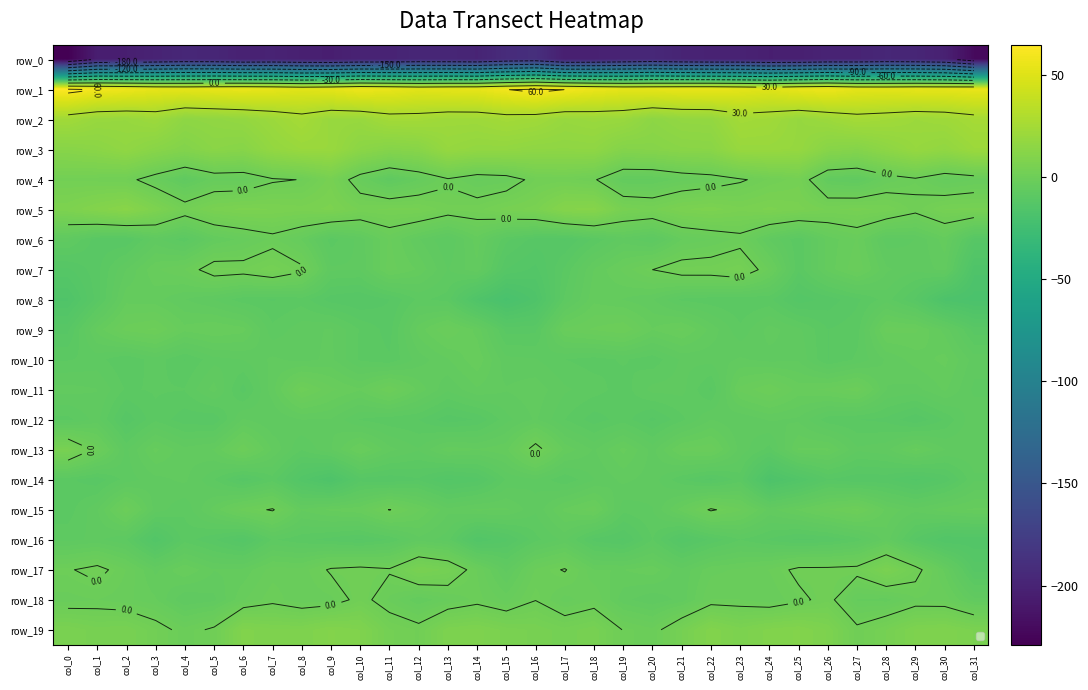

Reading left to right, extract all data points from this chart.

row_0: col_0=-228.9	col_1=-204.8	col_2=-203.8	col_3=-199.9	col_4=-196.5	col_5=-197.3	col_6=-201.2	col_7=-200.0	col_8=-202.7	col_9=-204.1	col_10=-200.2	col_11=-199.9	col_12=-197.0	col_13=-197.4	col_14=-199.2	col_15=-192.1	col_16=-189.1	col_17=-203.2	col_18=-202.0	col_19=-198.7	col_20=-195.4	col_21=-199.2	col_22=-200.6	col_23=-200.8	col_24=-203.7	col_25=-203.1	col_26=-199.4	col_27=-199.4	col_28=-196.6	col_29=-197.8	col_30=-201.6	col_31=-221.0
row_1: col_0=64.6	col_1=59.7	col_2=57.3	col_3=53.8	col_4=52.9	col_5=54.4	col_6=55.5	col_7=53.8	col_8=51.2	col_9=53.1	col_10=57.1	col_11=54.9	col_12=51.8	col_13=53.3	col_14=54.1	col_15=59.6	col_16=63.7	col_17=59.9	col_18=56.1	col_19=53.2	col_20=53.8	col_21=54.8	col_22=55.0	col_23=53.1	col_24=50.7	col_25=55.1	col_26=57.3	col_27=52.7	col_28=52.3	col_29=53.7	col_30=53.5	col_31=55.1
row_2: col_0=23.3	col_1=19.3	col_2=18.9	col_3=21.4	col_4=15.1	col_5=16.1	col_6=17.4	col_7=20.9	col_8=25.1	col_9=19.4	col_10=19.4	col_11=24.2	col_12=24.3	col_13=21.9	col_14=21.9	col_15=24.1	col_16=22.9	col_17=19.2	col_18=20.4	col_19=19.8	col_20=14.4	col_21=17.0	col_22=17.4	col_23=24.0	col_24=22.8	col_25=18.6	col_26=21.2	col_27=25.0	col_28=23.5	col_29=21.0	col_30=22.1	col_31=25.2
row_3: col_0=12.1	col_1=13.6	col_2=16.2	col_3=12.5	col_4=9.7	col_5=13.1	col_6=11.9	col_7=17.3	col_8=20.0	col_9=19.9	col_10=13.8	col_11=11.1	col_12=12.3	col_13=18.6	col_14=16.9	col_15=16.9	col_16=15.3	col_17=15.2	col_18=15.6	col_19=10.5	col_20=11.2	col_21=12.8	col_22=13.0	col_23=19.4	col_24=19.4	col_25=18.4	col_26=12.3	col_27=10.8	col_28=14.7	col_29=18.7	col_30=16.6	col_31=20.8
row_4: col_0=2.4	col_1=2.1	col_2=1.5	col_3=-2.8	col_4=-7.0	col_5=-3.6	col_6=-3.8	col_7=-0.6	col_8=0.2	col_9=4.5	col_10=-3.0	col_11=-7.3	col_12=-4.3	col_13=-0.7	col_14=-3.5	col_15=-2.7	col_16=1.6	col_17=2.0	col_18=0.5	col_19=-5.6	col_20=-5.6	col_21=-3.7	col_22=-2.6	col_23=-0.6	col_24=1.7	col_25=3.4	col_26=-5.8	col_27=-6.8	col_28=-2.8	col_29=-0.9	col_30=-4.4	col_31=-3.1
row_5: col_0=7.2	col_1=10.0	col_2=12.4	col_3=7.3	col_4=2.4	col_5=5.5	col_6=6.6	col_7=6.2	col_8=5.6	col_9=6.5	col_10=3.7	col_11=4.1	col_12=4.1	col_13=1.9	col_14=2.3	col_15=4.4	col_16=5.6	col_17=10.8	col_18=11.3	col_19=4.5	col_20=3.6	col_21=6.0	col_22=6.9	col_23=5.4	col_24=6.5	col_25=5.5	col_26=3.7	col_27=4.3	col_28=3.7	col_29=0.9	col_30=4.0	col_31=4.1
row_6: col_0=-7.2	col_1=-10.6	col_2=-11.0	col_3=-7.1	col_4=-9.5	col_5=-5.4	col_6=-3.7	col_7=-1.5	col_8=-4.3	col_9=-9.3	col_10=-7.2	col_11=-2.8	col_12=-6.3	col_13=-8.7	col_14=-4.7	col_15=-9.6	col_16=-11.5	col_17=-12.3	col_18=-9.7	col_19=-7.0	col_20=-8.7	col_21=-4.2	col_22=-3.0	col_23=-1.4	col_24=-6.7	col_25=-9.6	col_26=-4.9	col_27=-2.9	col_28=-8.2	col_29=-7.6	col_30=-4.7	col_31=-11.6
row_7: col_0=-12.4	col_1=-10.3	col_2=-6.5	col_3=-3.2	col_4=-1.9	col_5=2.0	col_6=1.6	col_7=3.5	col_8=0.8	col_9=-7.4	col_10=-7.5	col_11=-2.5	col_12=-4.4	col_13=-7.7	col_14=-5.6	col_15=-12.2	col_16=-13.7	col_17=-9.7	col_18=-5.3	col_19=-2.7	col_20=-0.0	col_21=2.0	col_22=2.1	col_23=3.5	col_24=-2.2	col_25=-9.6	col_26=-4.8	col_27=-2.2	col_28=-6.3	col_29=-7.3	col_30=-6.0	col_31=-16.4
row_8: col_0=-15.8	col_1=-10.6	col_2=-4.6	col_3=-4.9	col_4=-6.4	col_5=-7.7	col_6=-9.5	col_7=-10.0	col_8=-9.2	col_9=-11.6	col_10=-12.2	col_11=-11.1	col_12=-8.5	col_13=-9.2	col_14=-15.8	col_15=-19.6	col_16=-16.2	col_17=-8.5	col_18=-4.6	col_19=-5.4	col_20=-6.3	col_21=-9.0	col_22=-9.5	col_23=-9.9	col_24=-9.6	col_25=-12.9	col_26=-11.7	col_27=-10.1	col_28=-8.2	col_29=-11.3	col_30=-17.3	col_31=-18.5
row_9: col_0=-11.4	col_1=-5.0	col_2=-1.4	col_3=-0.5	col_4=-3.8	col_5=-3.0	col_6=-3.7	col_7=-8.4	col_8=-7.0	col_9=-6.3	col_10=-8.9	col_11=-10.4	col_12=-4.7	col_13=-1.9	col_14=-4.6	col_15=-10.4	col_16=-10.3	col_17=-2.8	col_18=-1.7	col_19=-0.8	col_20=-4.1	col_21=-2.7	col_22=-5.7	col_23=-8.5	col_24=-5.9	col_25=-7.3	col_26=-9.9	col_27=-9.2	col_28=-2.5	col_29=-2.8	col_30=-5.7	col_31=-10.5
row_10: col_0=-8.9	col_1=-8.3	col_2=-9.8	col_3=-8.1	col_4=-10.0	col_5=-8.0	col_6=-7.5	col_7=-6.2	col_8=-6.9	col_9=-6.2	col_10=-9.0	col_11=-9.7	col_12=-7.1	col_13=-5.4	col_14=-3.2	col_15=-7.3	col_16=-7.5	col_17=-8.7	col_18=-9.3	col_19=-8.6	col_20=-9.5	col_21=-7.4	col_22=-7.2	col_23=-6.3	col_24=-6.9	col_25=-6.7	col_26=-10.0	col_27=-8.5	col_28=-6.3	col_29=-4.8	col_30=-3.8	col_31=-7.0
row_11: col_0=-6.0	col_1=-6.4	col_2=-8.9	col_3=-8.6	col_4=-8.7	col_5=-6.0	col_6=-10.4	col_7=-5.8	col_8=-0.1	col_9=-2.7	col_10=-4.0	col_11=-0.8	col_12=-4.6	col_13=-7.4	col_14=-5.5	col_15=-6.4	col_16=-5.7	col_17=-7.4	col_18=-8.2	col_19=-9.4	col_20=-7.2	col_21=-7.2	col_22=-10.2	col_23=-2.7	col_24=-0.8	col_25=-3.5	col_26=-2.7	col_27=-1.2	col_28=-6.5	col_29=-6.9	col_30=-5.1	col_31=-7.9
row_12: col_0=-9.2	col_1=-7.1	col_2=-11.9	col_3=-9.0	col_4=-10.6	col_5=-10.9	col_6=-6.3	col_7=-7.5	col_8=-6.5	col_9=-6.5	col_10=-8.9	col_11=-9.5	col_12=-9.9	col_13=-11.8	col_14=-10.9	col_15=-8.0	col_16=-6.3	col_17=-8.7	col_18=-10.5	col_19=-9.3	col_20=-11.3	col_21=-9.1	col_22=-6.5	col_23=-7.5	col_24=-6.3	col_25=-6.7	col_26=-9.5	col_27=-9.9	col_28=-10.2	col_29=-12.0	col_30=-9.7	col_31=-6.7
row_13: col_0=5.1	col_1=-1.2	col_2=-7.9	col_3=-3.8	col_4=-6.1	col_5=-5.3	col_6=-0.9	col_7=-5.4	col_8=-8.7	col_9=-6.6	col_10=-2.8	col_11=-6.1	col_12=-7.5	col_13=-4.7	col_14=-5.2	col_15=-4.5	col_16=1.6	col_17=-4.5	col_18=-6.6	col_19=-3.8	col_20=-6.9	col_21=-2.8	col_22=-2.2	col_23=-6.9	col_24=-9.2	col_25=-4.0	col_26=-3.9	col_27=-7.4	col_28=-6.8	col_29=-3.8	col_30=-6.5	col_31=-6.8
row_14: col_0=-9.6	col_1=-10.7	col_2=-8.2	col_3=-6.9	col_4=-6.2	col_5=-8.6	col_6=-11.8	col_7=-9.2	col_8=-13.9	col_9=-16.8	col_10=-11.6	col_11=-11.9	col_12=-11.2	col_13=-13.6	col_14=-12.6	col_15=-8.6	col_16=-7.8	col_17=-9.7	col_18=-7.6	col_19=-6.1	col_20=-7.0	col_21=-9.7	col_22=-11.5	col_23=-9.3	col_24=-17.2	col_25=-14.5	col_26=-11.1	col_27=-11.9	col_28=-11.9	col_29=-13.7	col_30=-11.8	col_31=-7.8
row_15: col_0=-9.5	col_1=-6.7	col_2=-1.0	col_3=-7.0	col_4=-8.6	col_5=-4.9	col_6=-1.3	col_7=0.3	col_8=-5.2	col_9=-3.9	col_10=-3.4	col_11=0.1	col_12=-2.9	col_13=-6.1	col_14=-5.1	col_15=-5.1	col_16=-7.4	col_17=-3.9	col_18=-2.4	col_19=-8.4	col_20=-7.7	col_21=-3.6	col_22=0.4	col_23=-1.7	col_24=-5.7	col_25=-4.0	col_26=-1.9	col_27=-0.4	col_28=-4.5	col_29=-6.1	col_30=-4.7	col_31=-4.0
row_16: col_0=-8.0	col_1=-7.3	col_2=-8.6	col_3=-14.3	col_4=-9.3	col_5=-10.9	col_6=-13.0	col_7=-8.6	col_8=-9.6	col_9=-10.3	col_10=-11.3	col_11=-9.8	col_12=-6.8	col_13=-8.2	col_14=-14.3	col_15=-12.5	col_16=-9.1	col_17=-7.3	col_18=-11.4	col_19=-12.4	col_20=-8.7	col_21=-13.1	col_22=-10.8	col_23=-8.8	col_24=-10.1	col_25=-11.3	col_26=-10.9	col_27=-9.3	col_28=-5.9	col_29=-11.2	col_30=-14.4	col_31=-14.2
row_17: col_0=-0.3	col_1=1.2	col_2=-1.9	col_3=-5.6	col_4=-3.1	col_5=-5.3	col_6=-5.0	col_7=-2.4	col_8=-2.7	col_9=0.5	col_10=1.1	col_11=0.4	col_12=5.2	col_13=3.5	col_14=-1.9	col_15=-6.9	col_16=-1.7	col_17=0.3	col_18=-4.1	col_19=-4.2	col_20=-3.4	col_21=-6.2	col_22=-3.4	col_23=-2.8	col_24=-1.8	col_25=0.9	col_26=0.9	col_27=1.2	col_28=5.9	col_29=1.4	col_30=-4.5	col_31=-11.5
row_18: col_0=-2.4	col_1=-1.9	col_2=-2.7	col_3=-4.0	col_4=-7.6	col_5=-6.8	col_6=-3.2	col_7=-1.1	col_8=-3.0	col_9=-2.3	col_10=1.4	col_11=-2.2	col_12=-5.2	col_13=-3.2	col_14=-1.4	col_15=-3.4	col_16=-0.1	col_17=-3.6	col_18=-1.9	col_19=-6.1	col_20=-7.4	col_21=-6.0	col_22=-1.8	col_23=-1.9	col_24=-3.0	col_25=-0.9	col_26=1.2	col_27=-4.3	col_28=-4.7	col_29=-2.1	col_30=-2.3	col_31=-6.1
row_19: col_0=6.1	col_1=4.4	col_2=4.9	col_3=1.8	col_4=-1.4	col_5=0.7	col_6=8.9	col_7=7.6	col_8=7.5	col_9=9.8	col_10=8.4	col_11=2.9	col_12=1.4	col_13=7.0	col_14=7.8	col_15=5.7	col_16=4.7	col_17=3.2	col_18=4.7	col_19=-0.2	col_20=-1.6	col_21=3.8	col_22=9.4	col_23=6.7	col_24=9.0	col_25=9.7	col_26=7.1	col_27=0.8	col_28=3.9	col_29=7.5	col_30=8.2	col_31=6.0